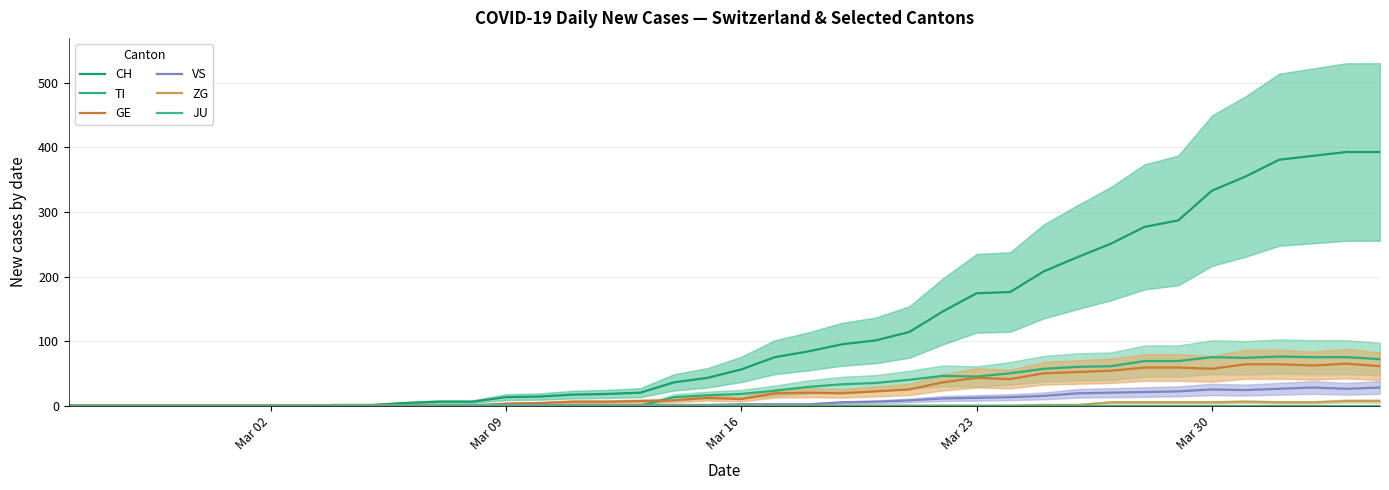

True or false: JU and VS intersect in this chart.

False